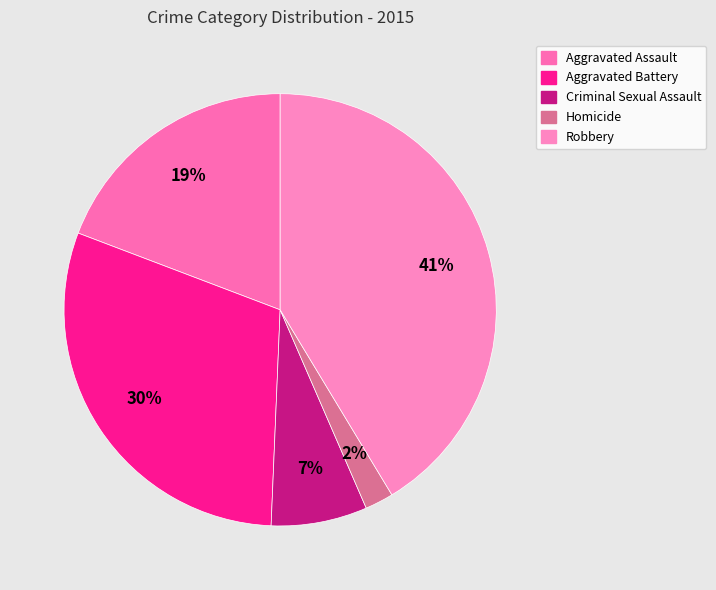

To the nearest percent, what is the difference between the Criminal Sexual Assault and Aggravated Battery slice percentages?

23%